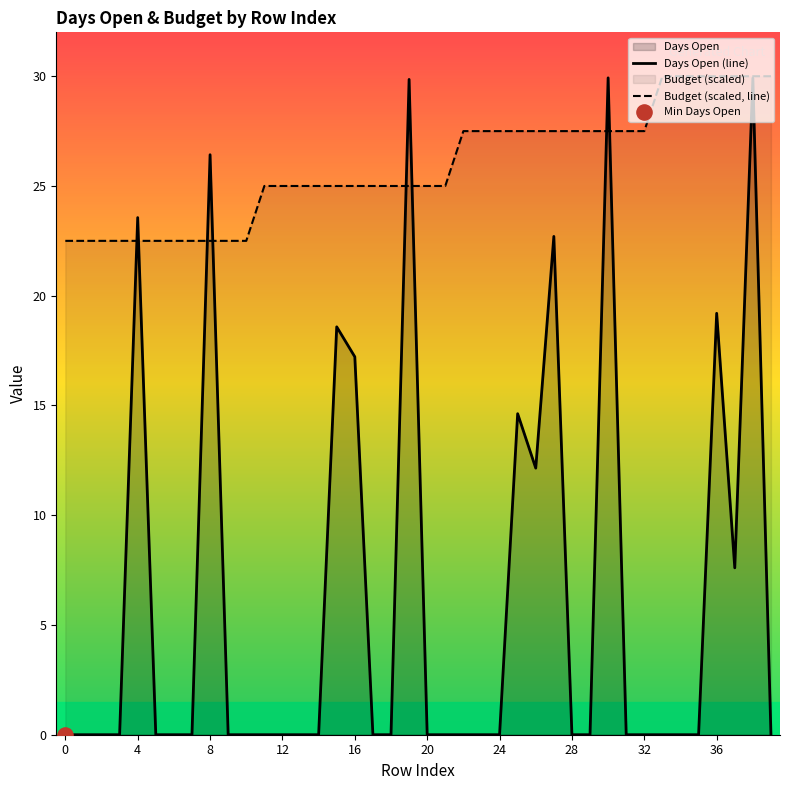

What is the ratio of the value at 4 to the value at 36?

1.2